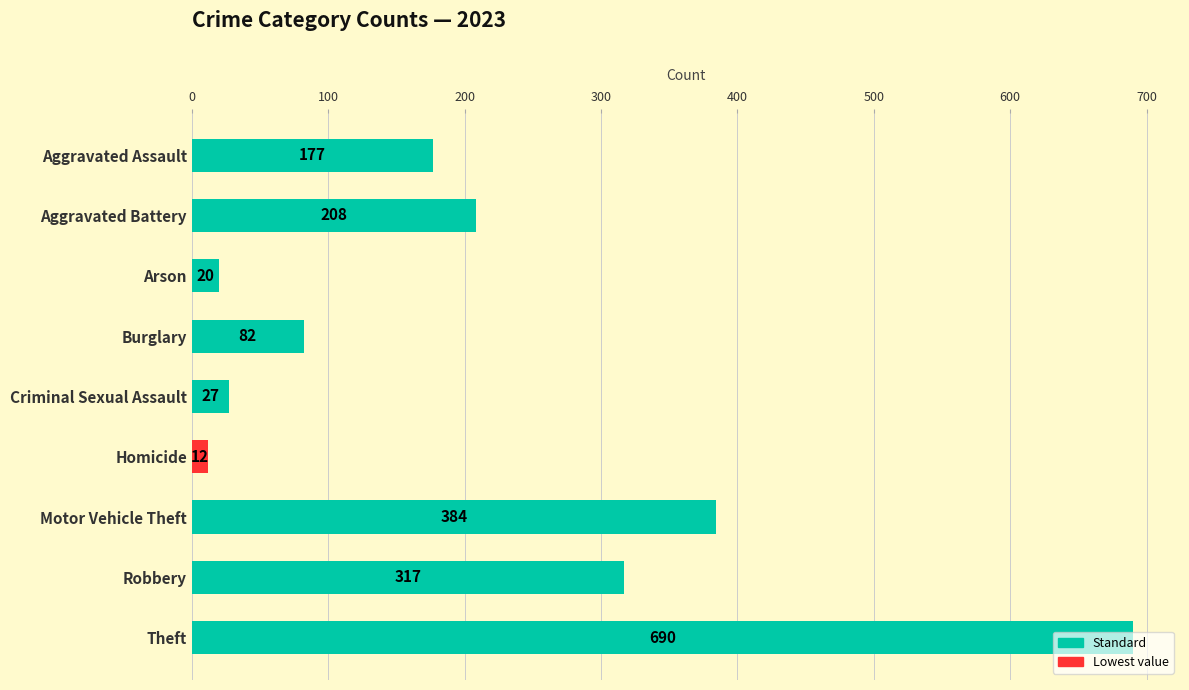

What is the difference between the maximum and minimum values?

678